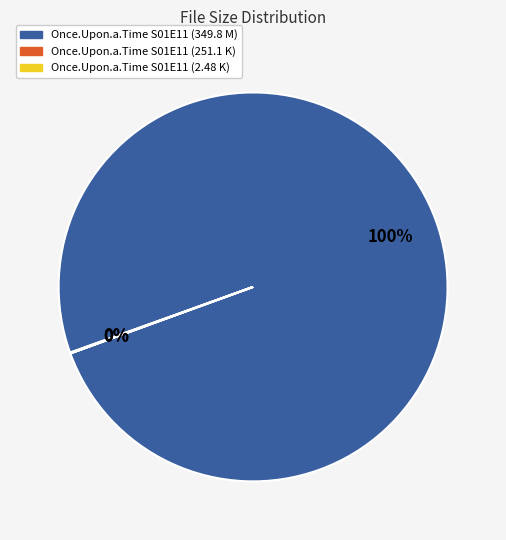

To the nearest percent, what is the average slice percentage?

33%